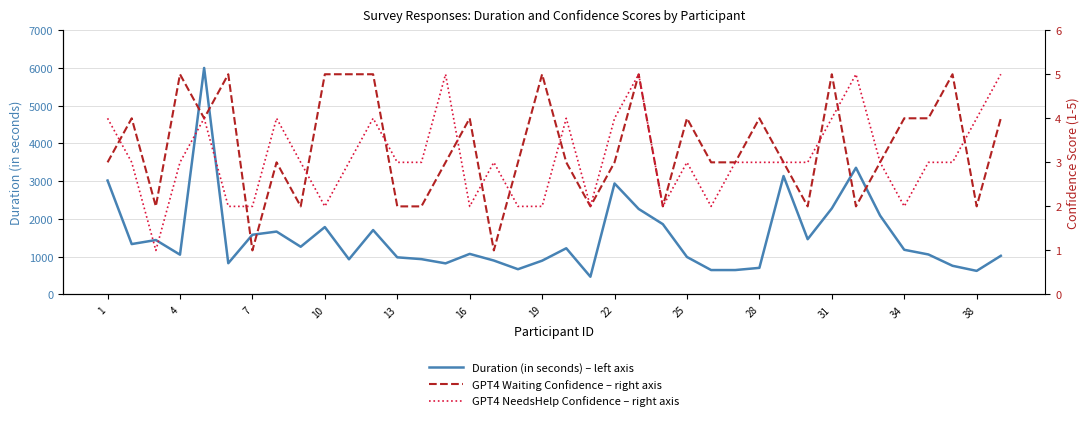

Is it true that GPT4 Waiting Confidence – right axis equals 3 at 29?

False